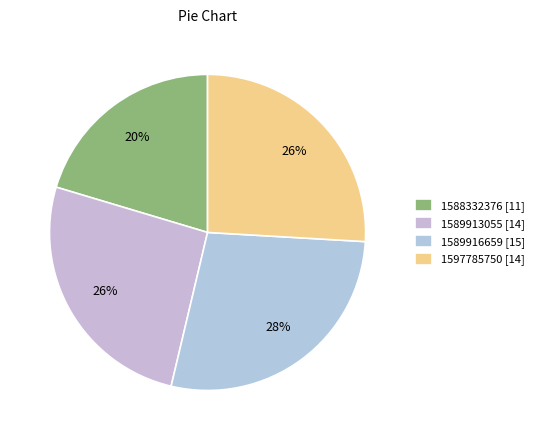

What is the smallest slice in the pie chart?

1588332376 [11]